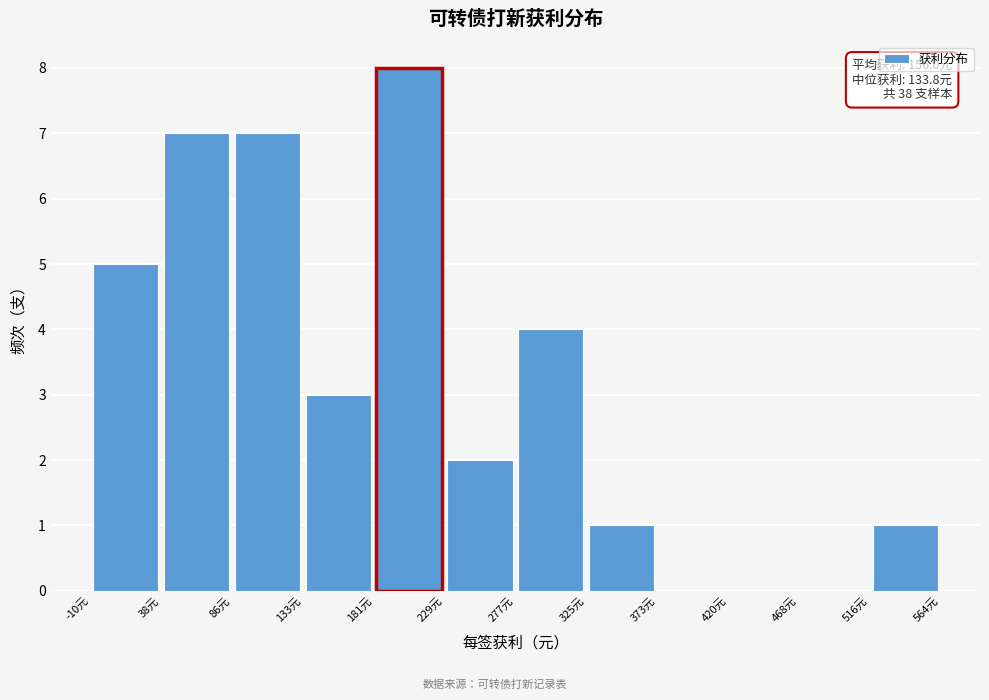

Over which range of the x-axis is the bar tallest?

180 to 230